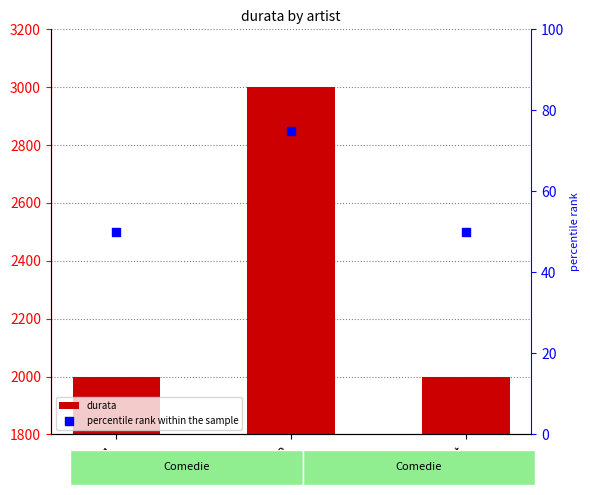

Which series has the largest total across all categories?

durata